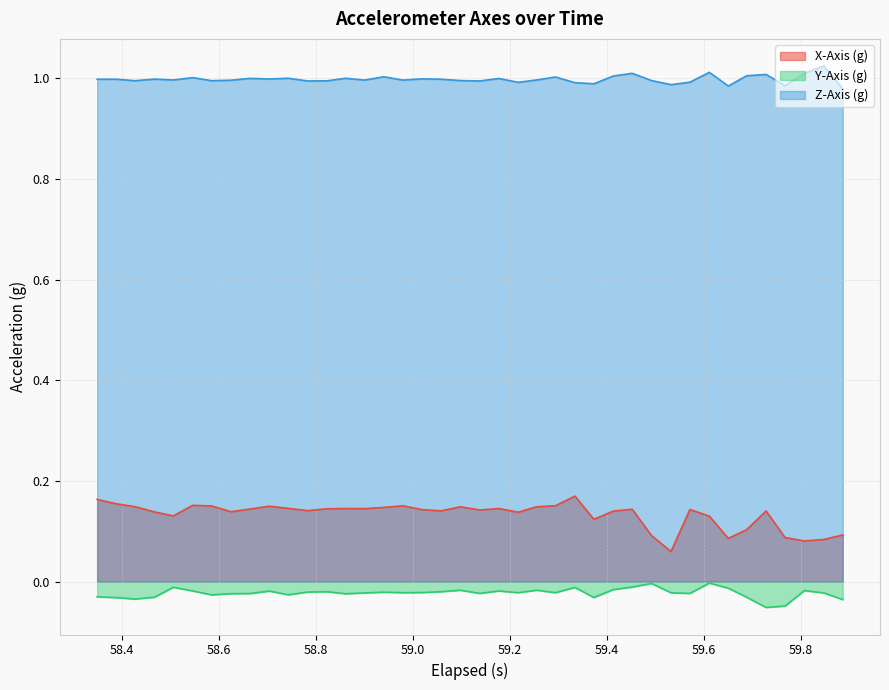

Count the X-Axis (g) values in the range 0 to 1.

40